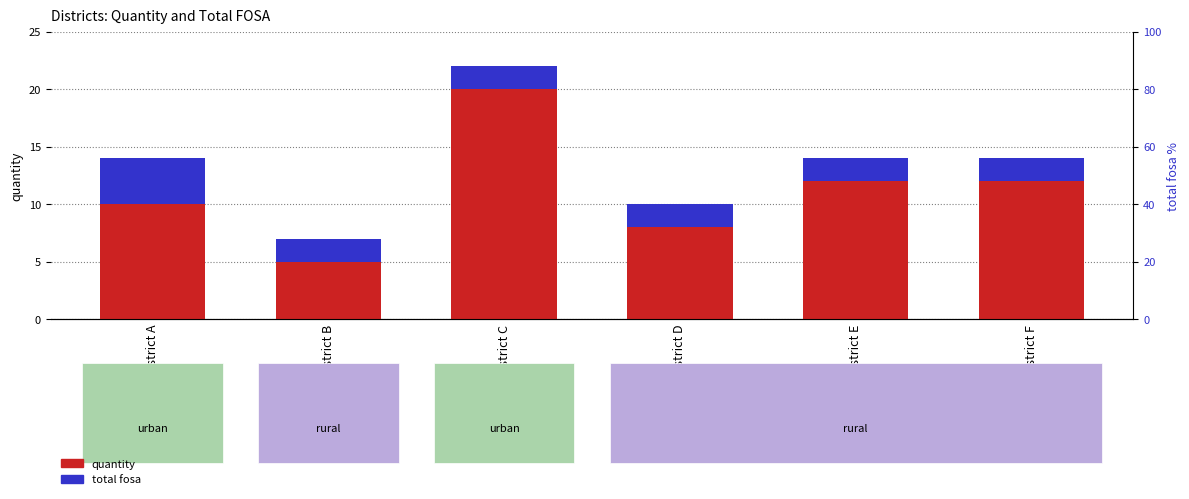

Are the bars horizontal?

No